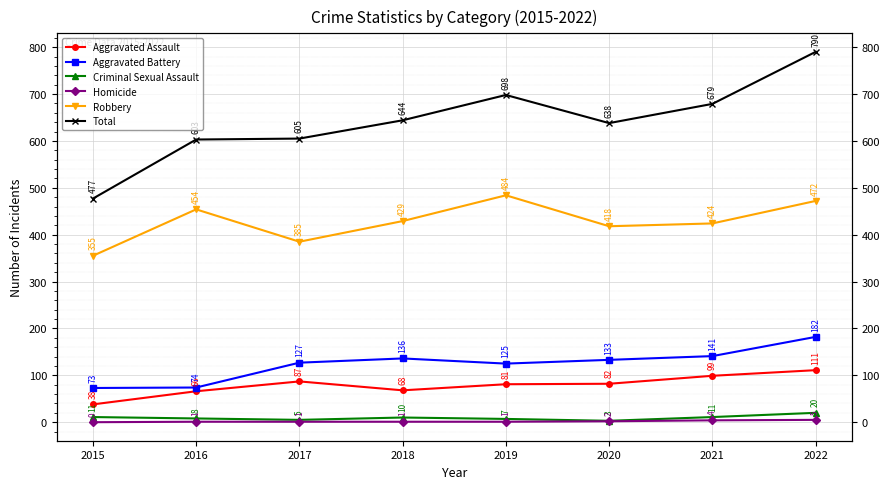

Does the chart display data point markers on the line(s)?

Yes